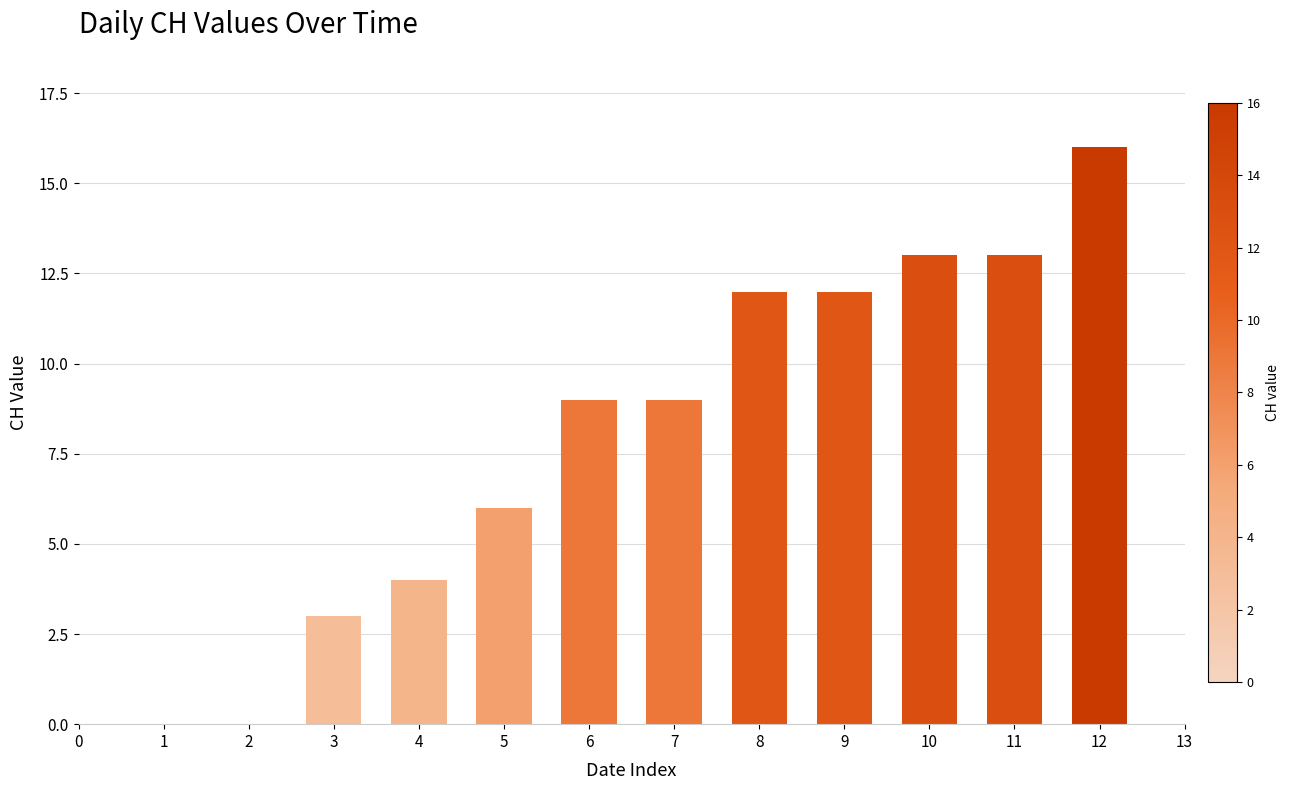

What is the sum of all values?

97